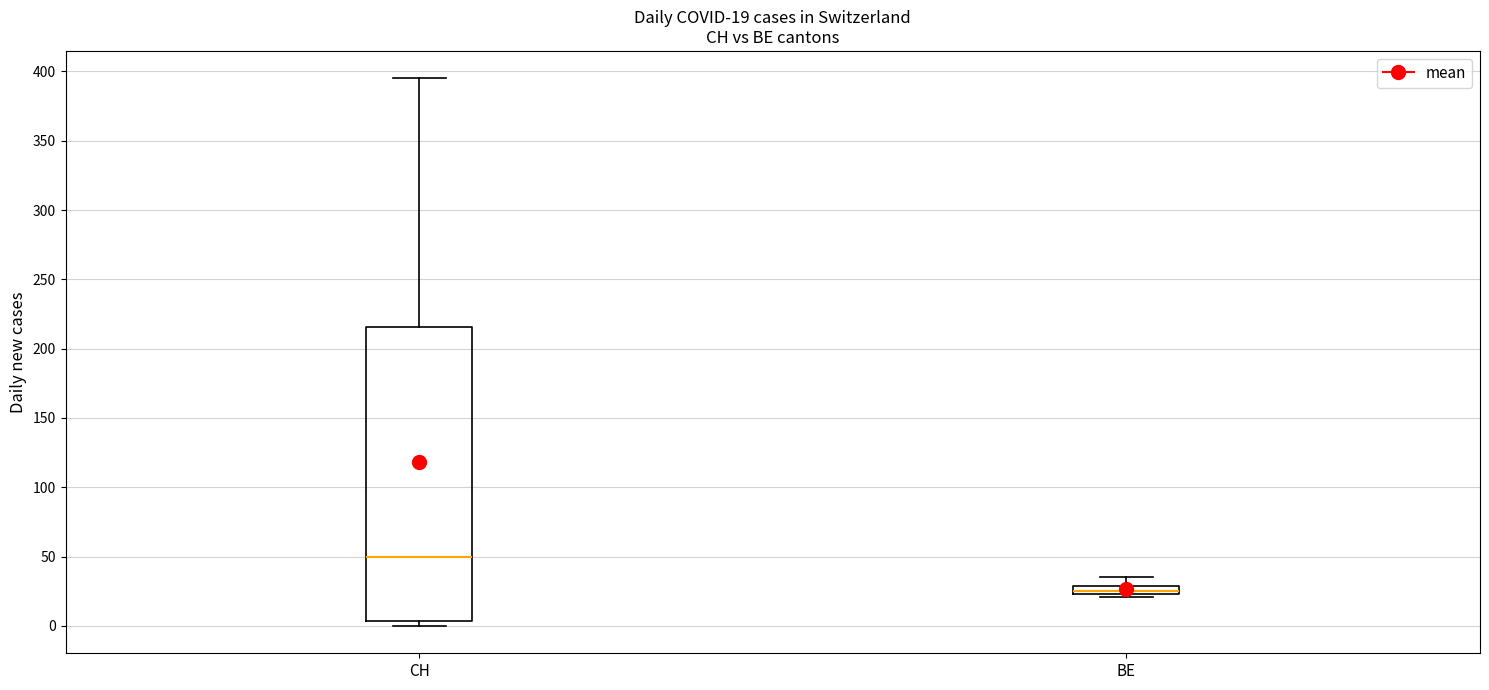

Which box's median line is the lowest?

BE